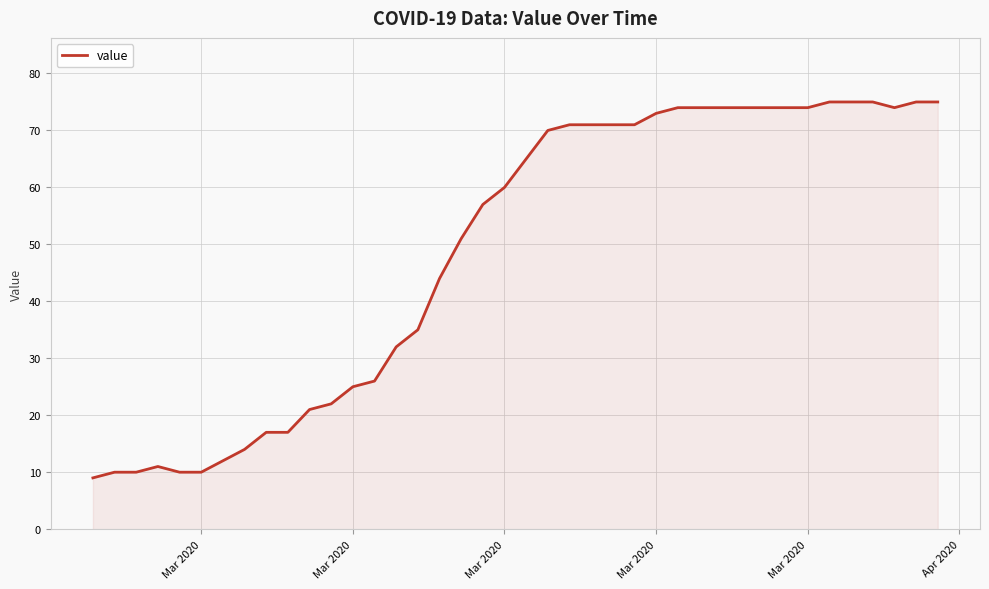

What is the difference between the maximum and minimum values?

66